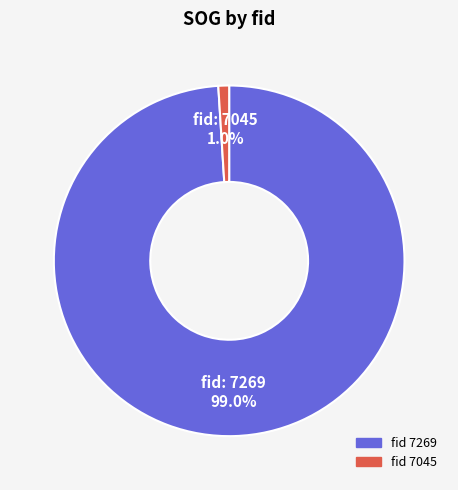

Is there a majority slice in this chart?

Yes